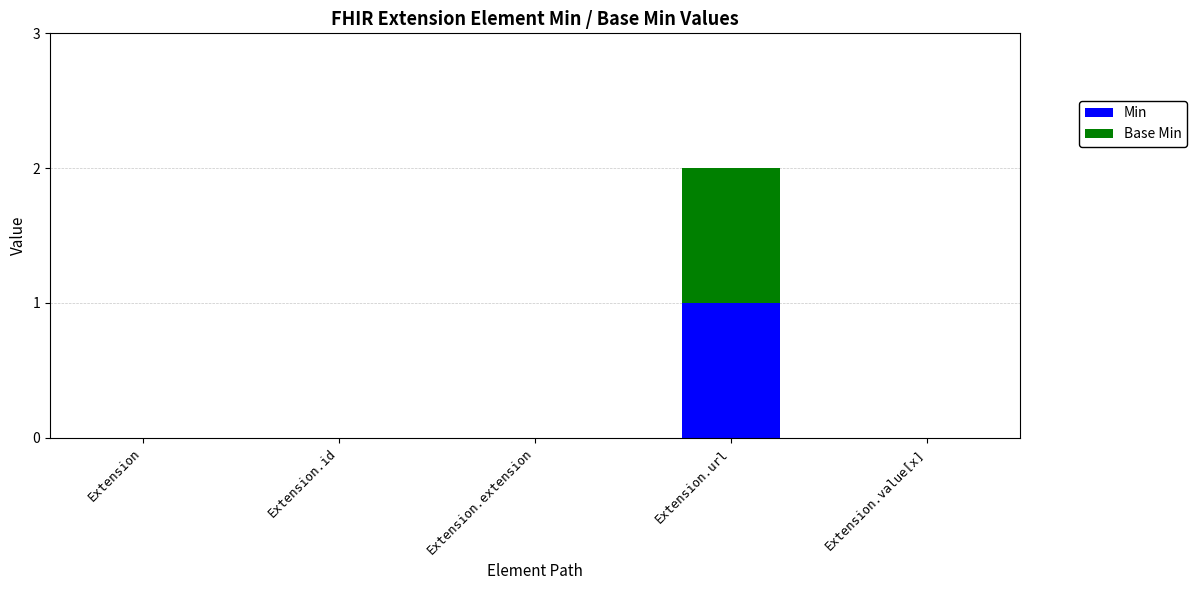

At which label does Min reach its peak?

Extension.url